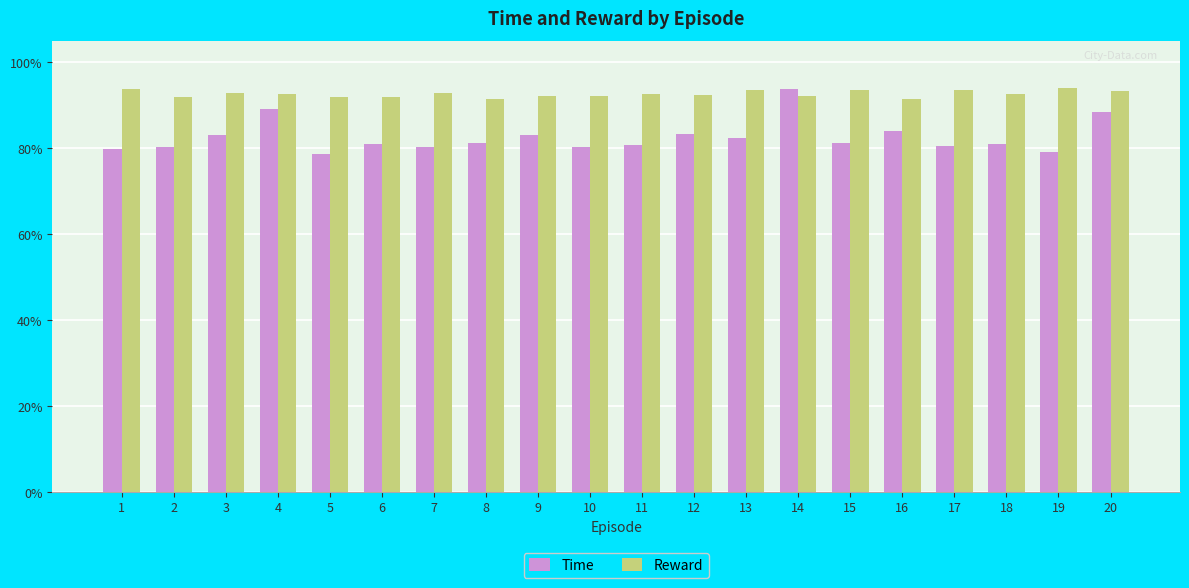

What is the total value across all series at 9?

175.3